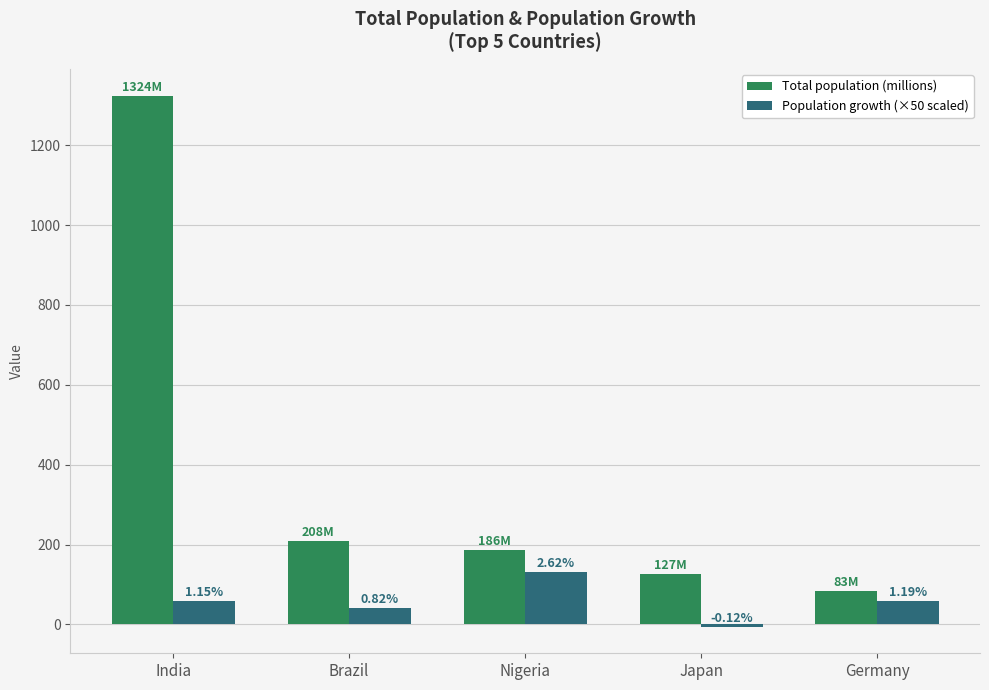

Does the chart contain stacked bars?

No